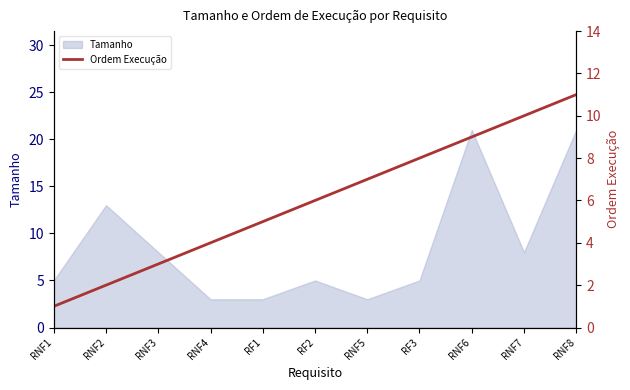

What is the lowest value of the Tamanho series?

3